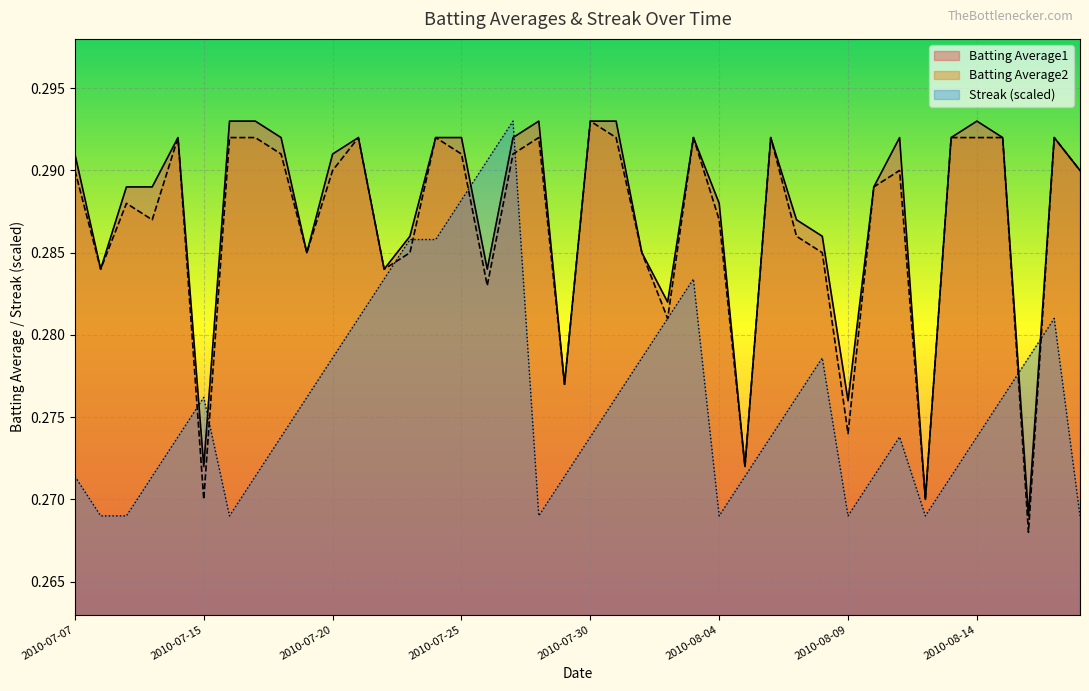

What is the total value across all series at 2010-07-25?

0.9